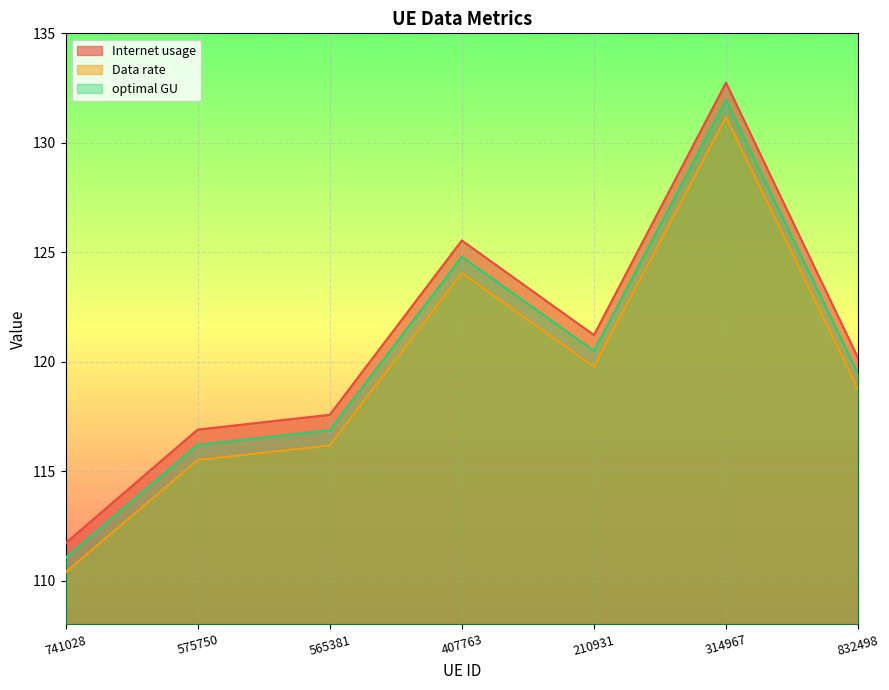

True or false: Data rate has a value of 77.8 at 407763.

False